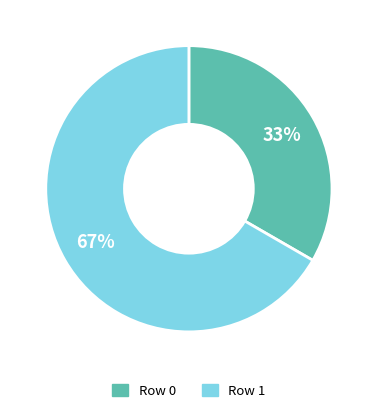

To the nearest percent, what is the combined percentage of Row 1 and Row 0?

100%